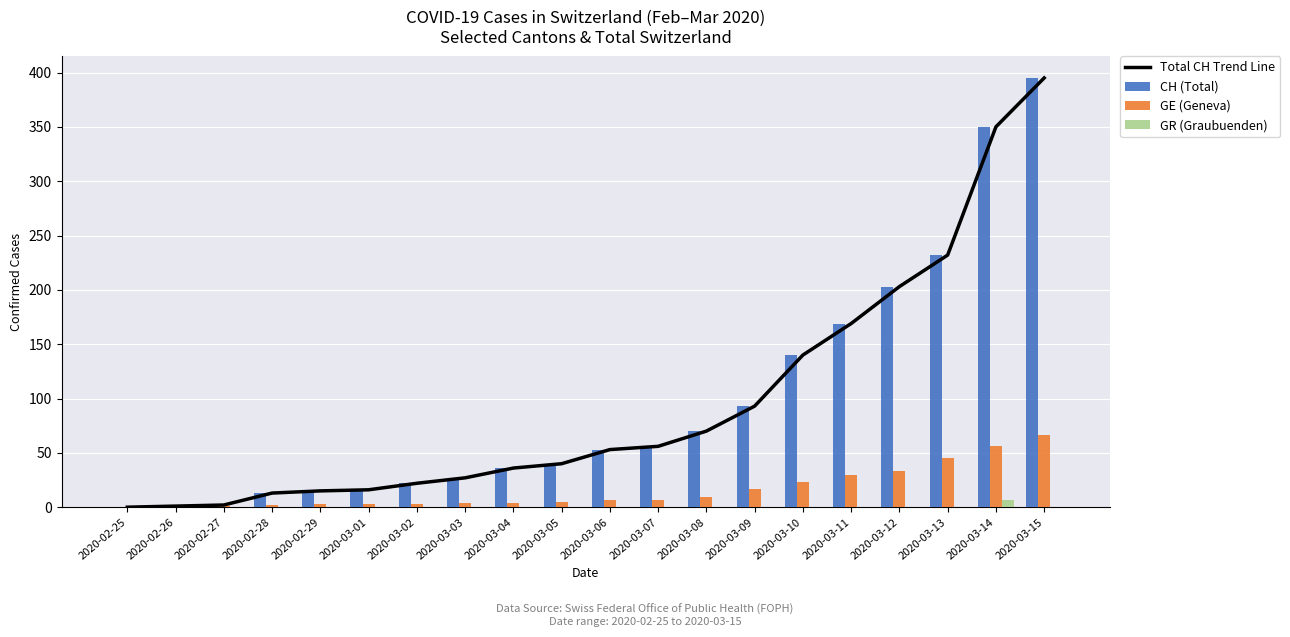

Reading left to right, extract all data points from this chart.

Total CH Trend Line: 0	1	2	13	15	16	22	27	36	40	53	56	70	93	140	169	203	232	350	395
CH (Total): 0	1	2	13	15	16	22	27	36	40	53	56	70	93	140	169	203	232	350	395
GE (Geneva): 0	1	1	2	3	3	3	4	4	5	7	7	9	17	23	30	33	45	56	66
GR (Graubuenden): 0	0	0	0	0	0	0	0	0	0	0	0	0	0	0	0	0	0	7	0